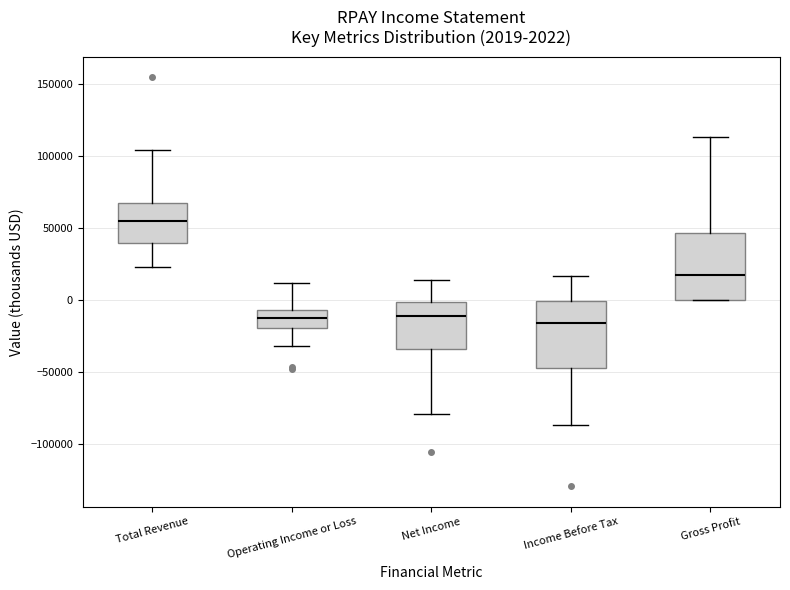

Which box has the highest median line?

Total Revenue